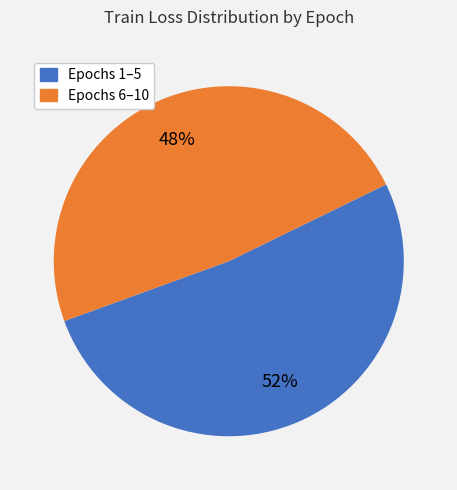

Is there any slice that represents more than half of the pie?

Yes